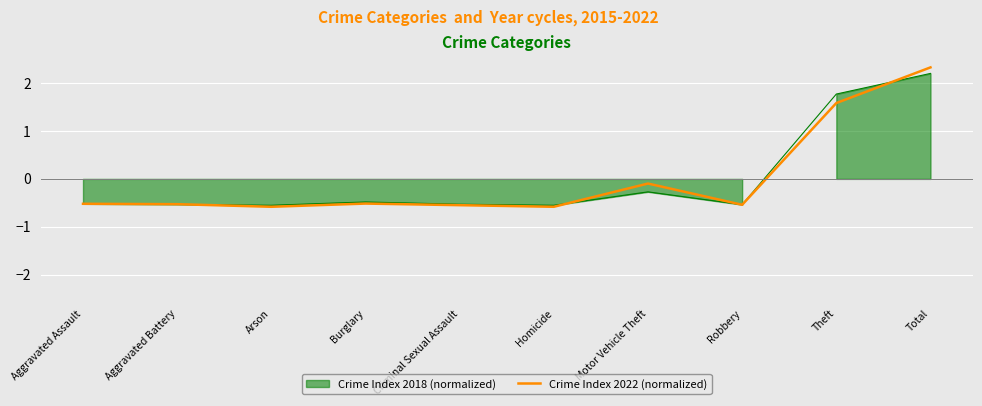

How many data points are above 0?

2